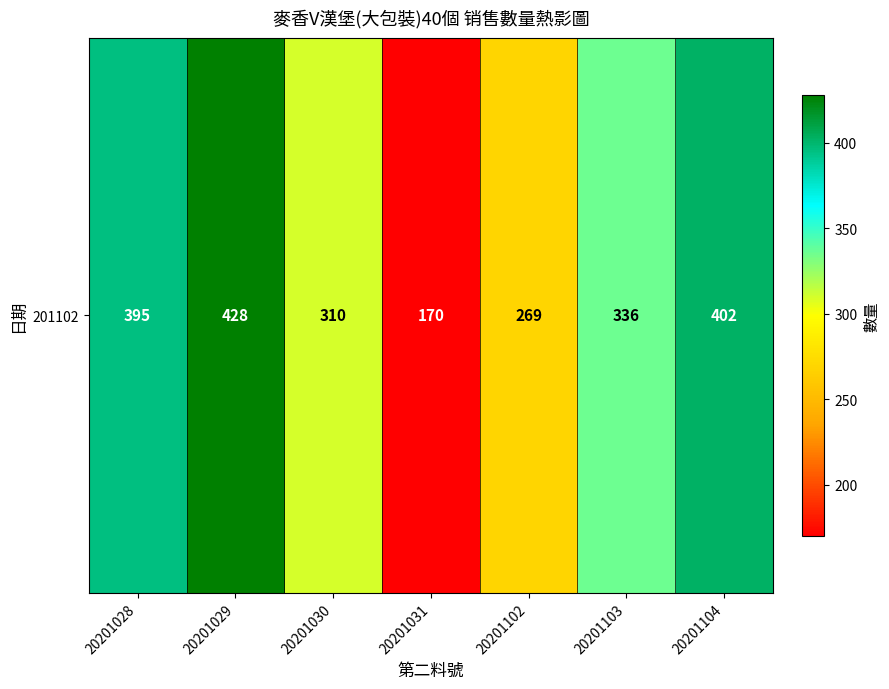

How many values are below 336?

3